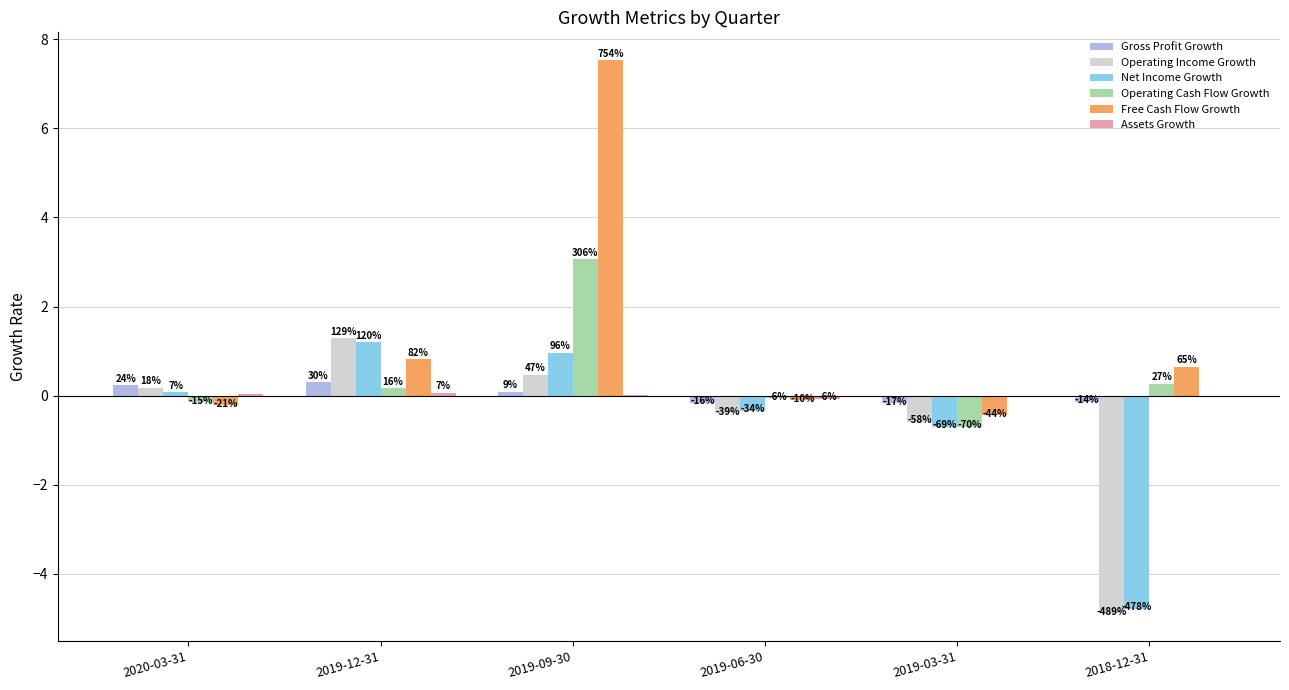

At which category does the chart reach its peak across all series?

2019-09-30